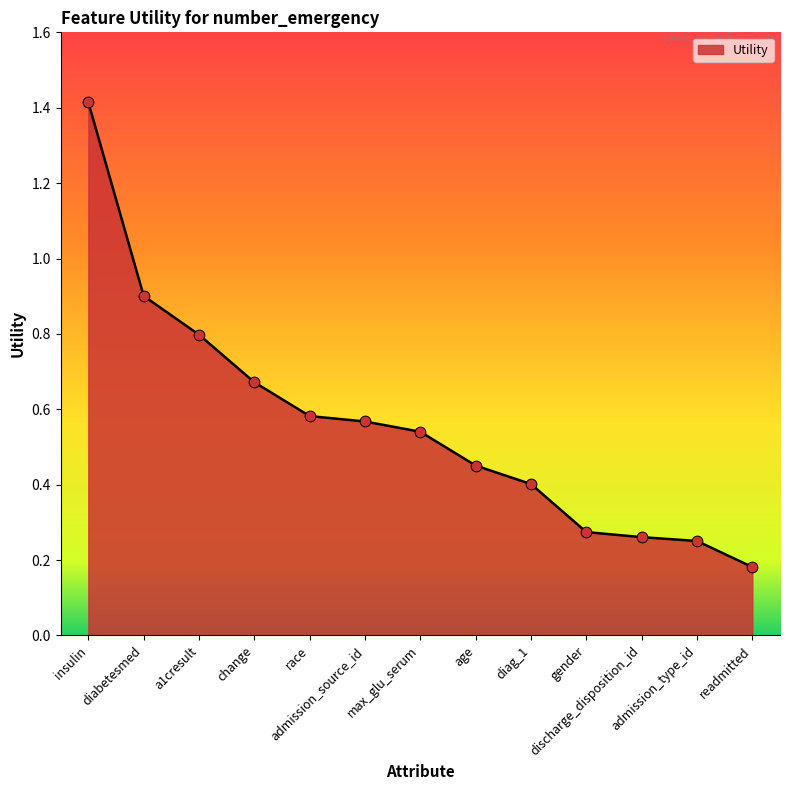

Between readmitted and race, which is larger?

race